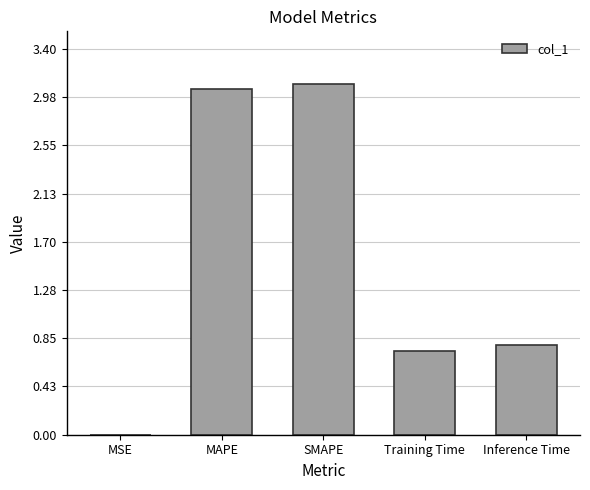

What is the sum of all values?

7.7